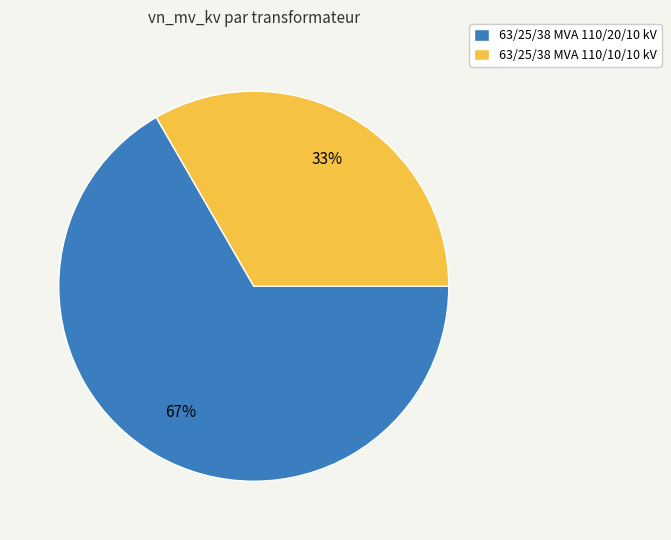

Which category has the biggest portion of the pie?

63/25/38 MVA 110/20/10 kV